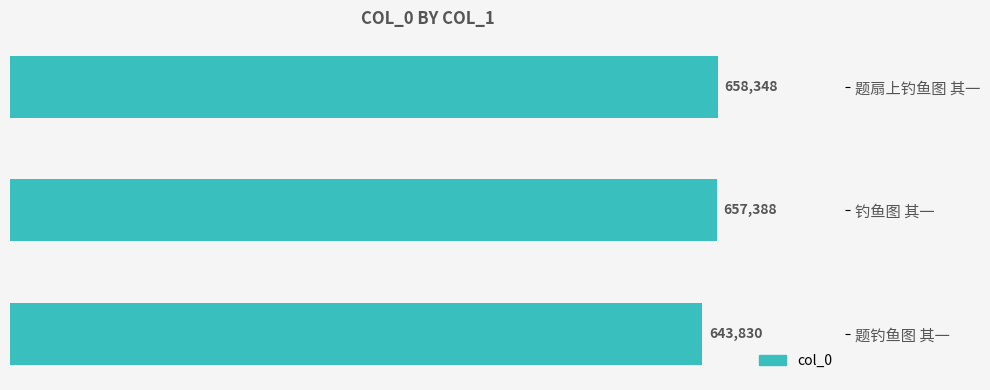

The chart shows a value of 657388 at 钓鱼图 其一. True or false?

True